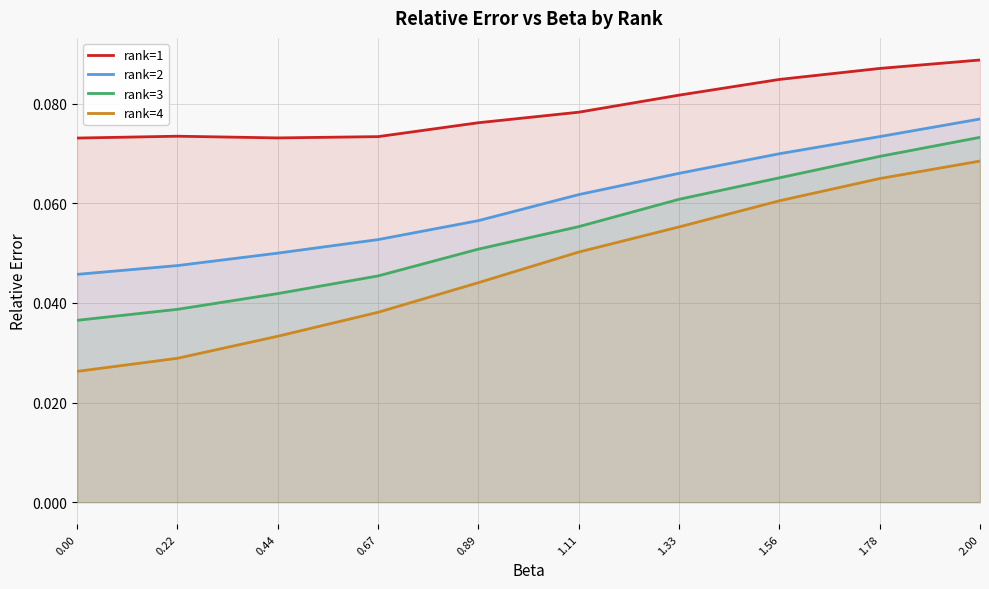

What position from the right is 0.89?

6